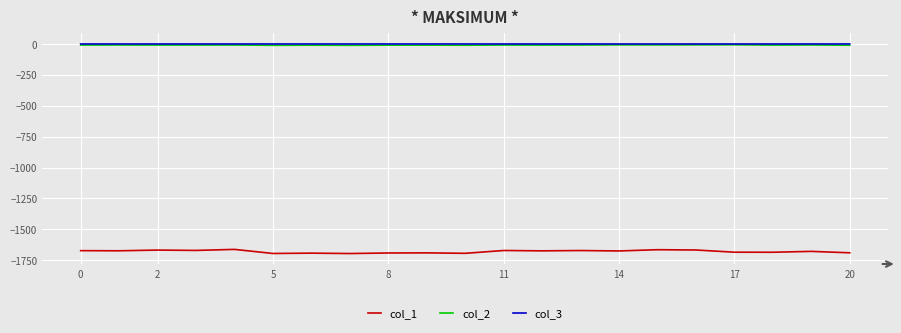

True or false: col_1 and col_3 cross at least once.

False